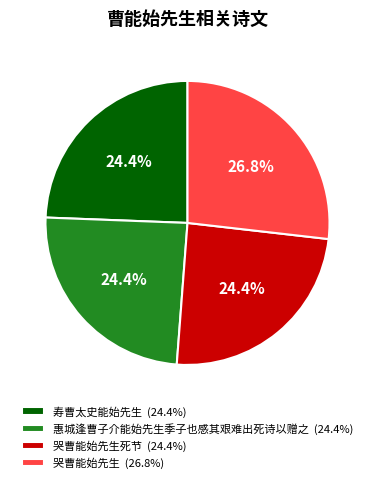

Does any single category account for the majority?

No